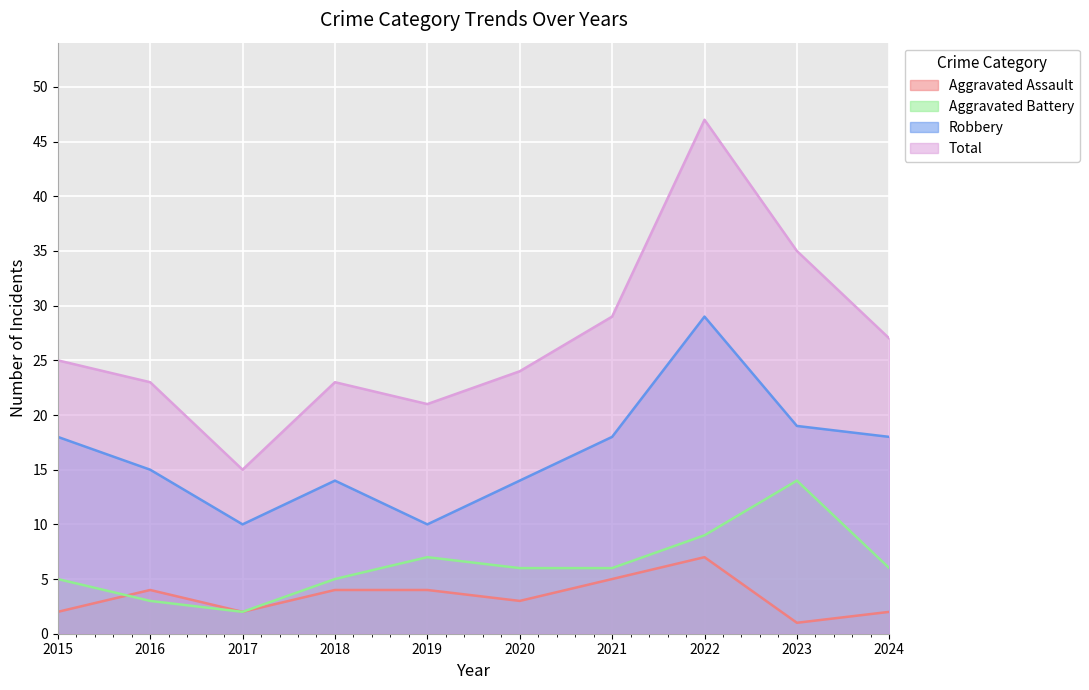

True or false: Robbery and Aggravated Assault intersect in this chart.

False